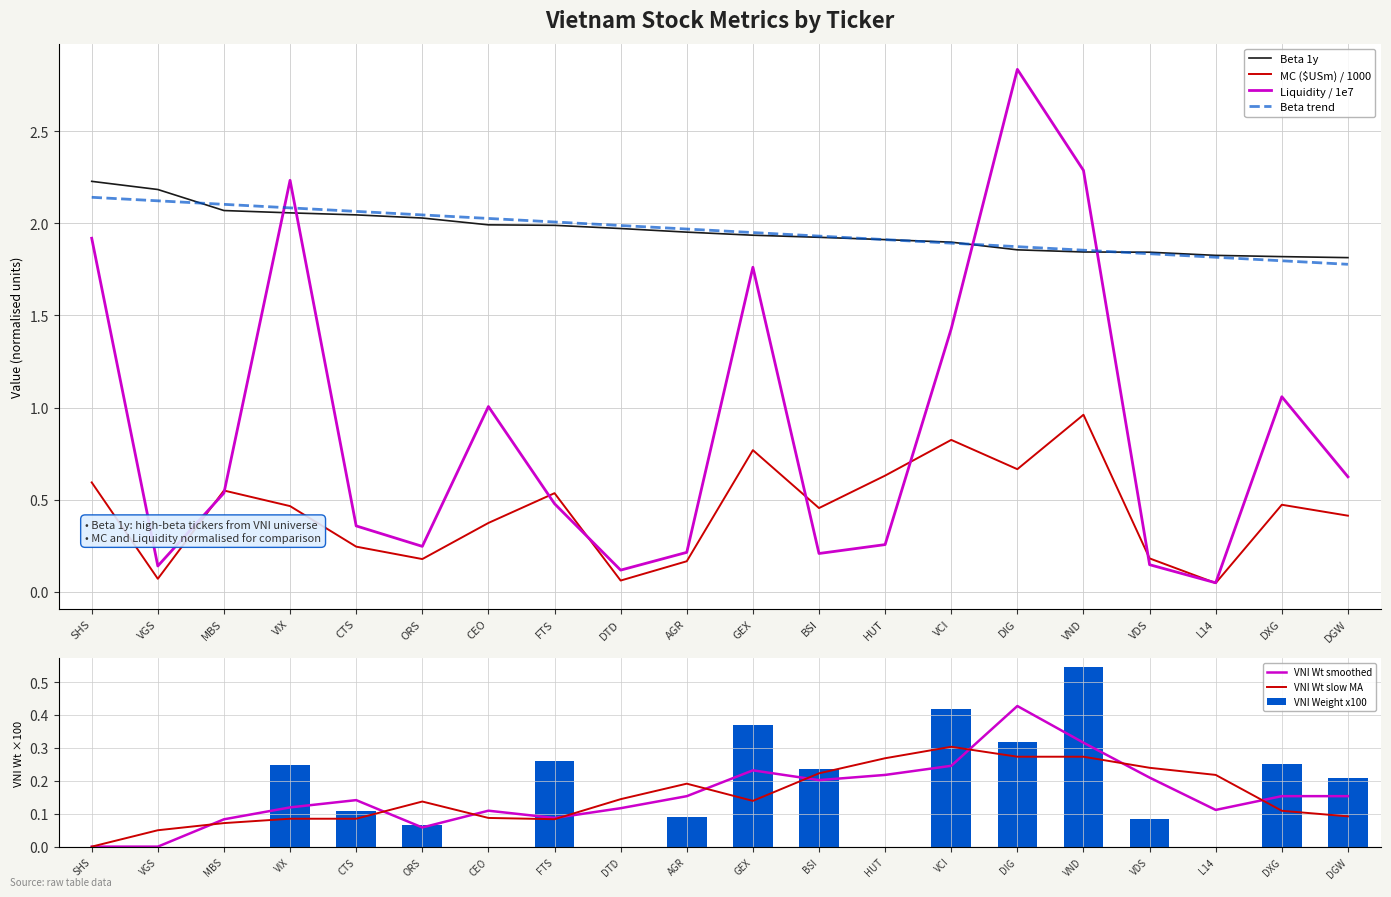

What is the label of the 9th bar from the right?

BSI